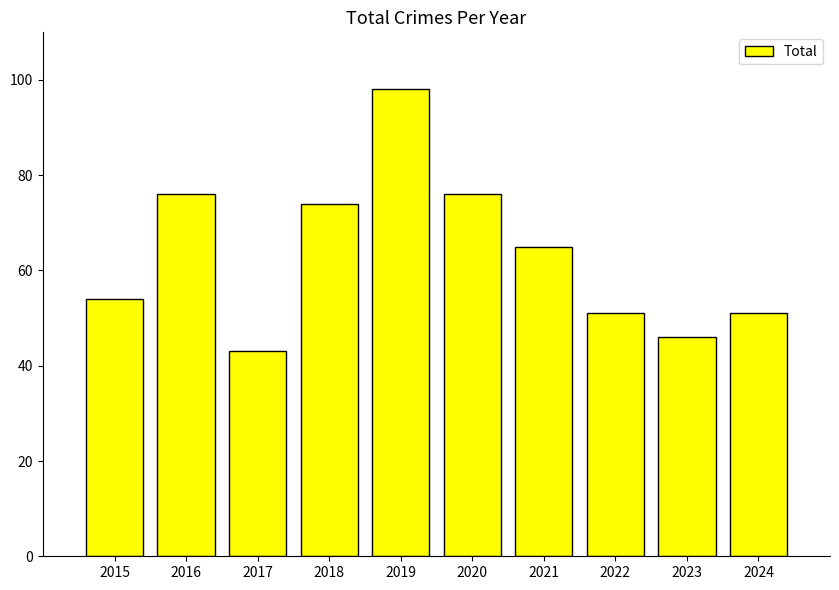

What is the sum of the values at 2021 and 2018?

139